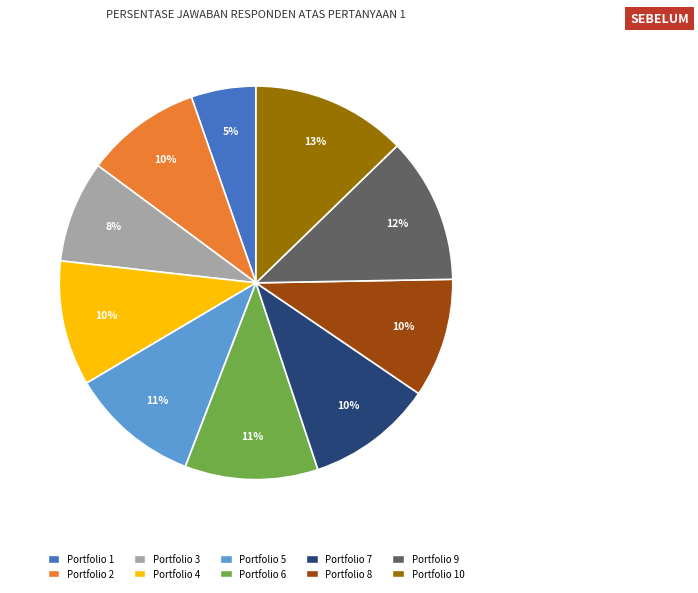

Is there a majority slice in this chart?

No